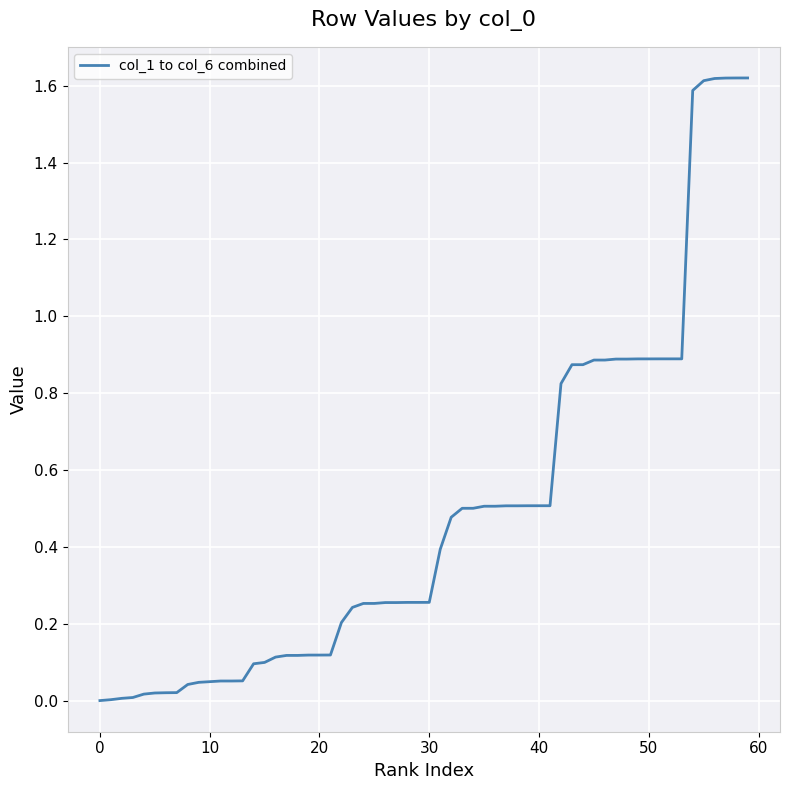

How many lines are shown in the chart?

1